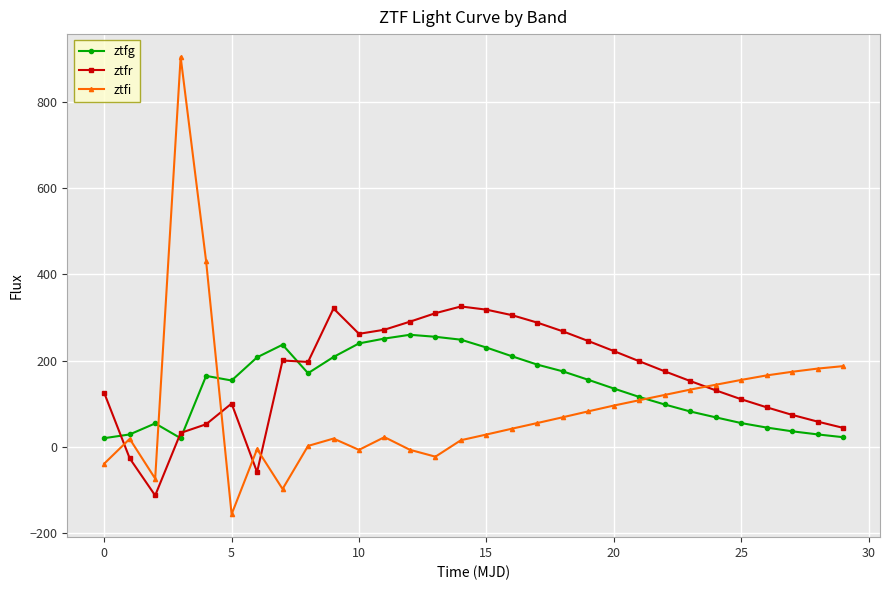

What is the minimum value shown in the chart?

-156.5